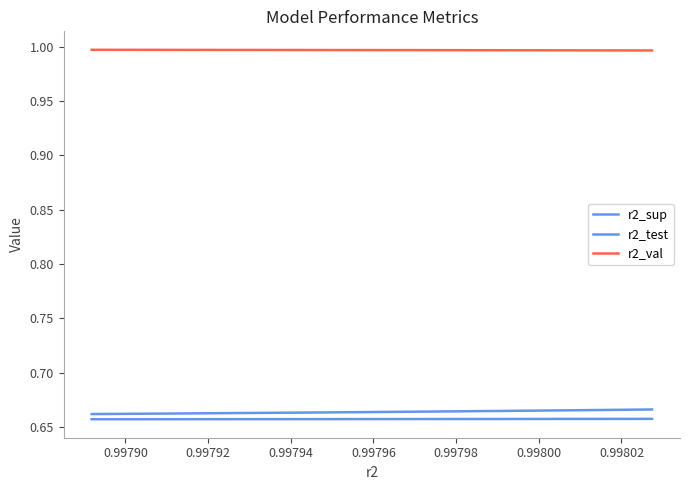

True or false: r2_test has a value of 0.2 at 0.99794.

False